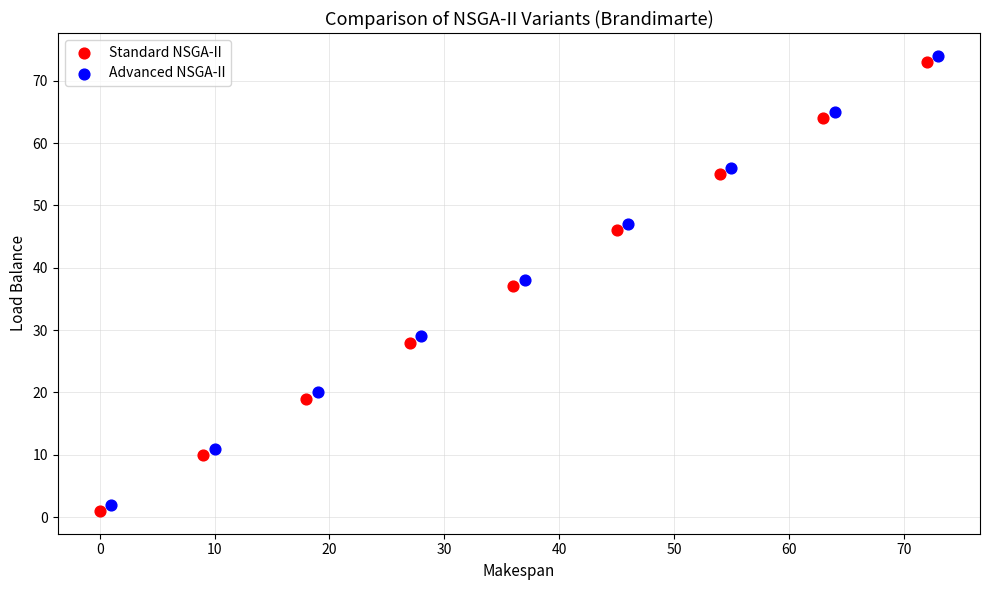

What are all the series names shown in the legend?

Standard NSGA-II, Advanced NSGA-II